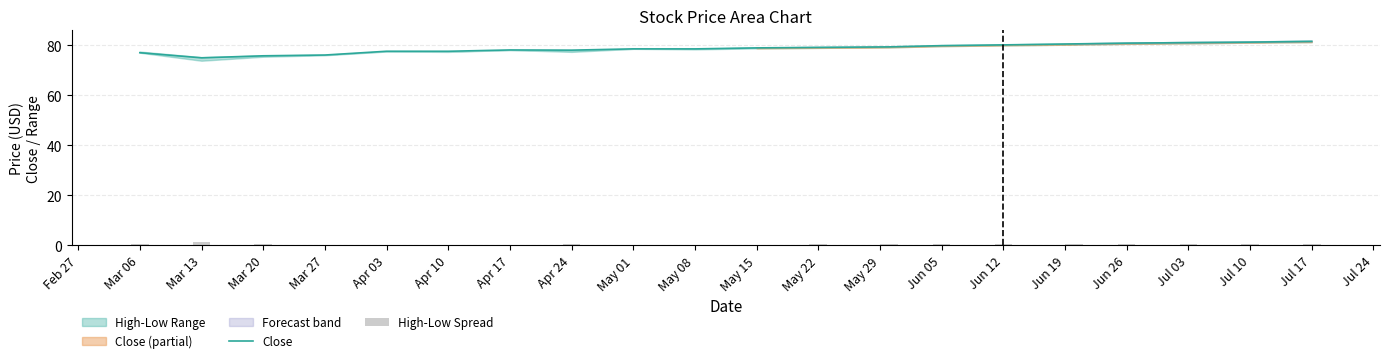

Which category has the lowest value in the Close series?

Mar 13